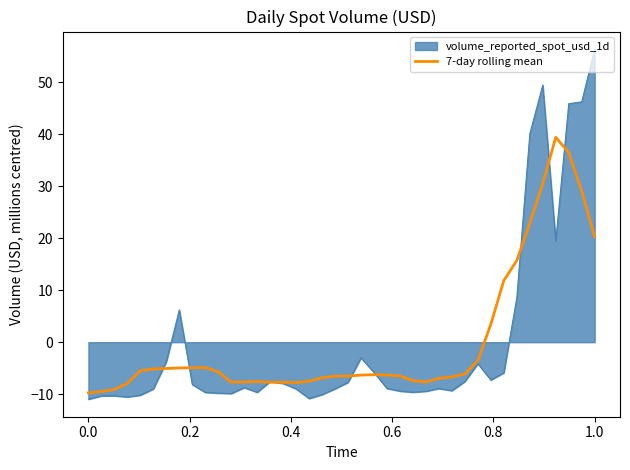

Which series has the largest range (max minus min)?

volume_reported_spot_usd_1d